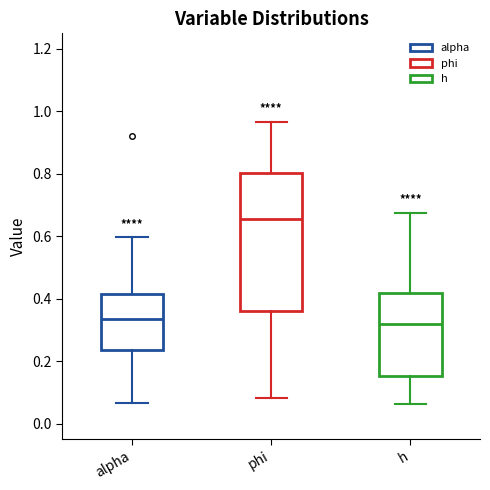

Which box has the highest median line?

phi